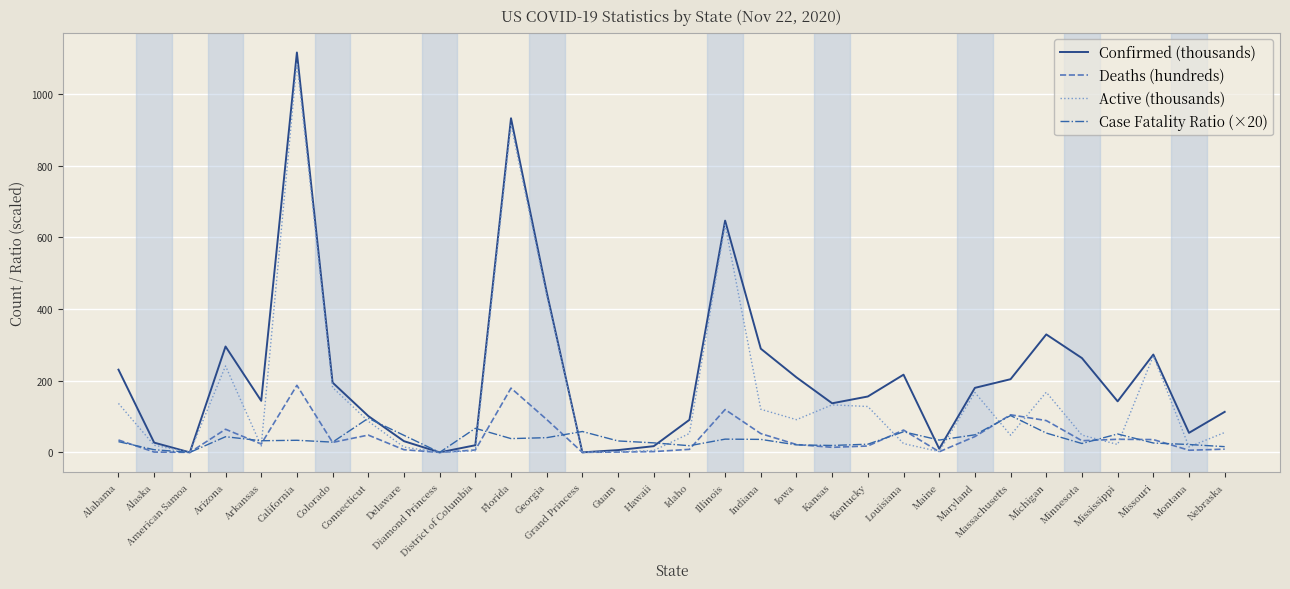

What is the maximum value shown in the chart?

1115.1